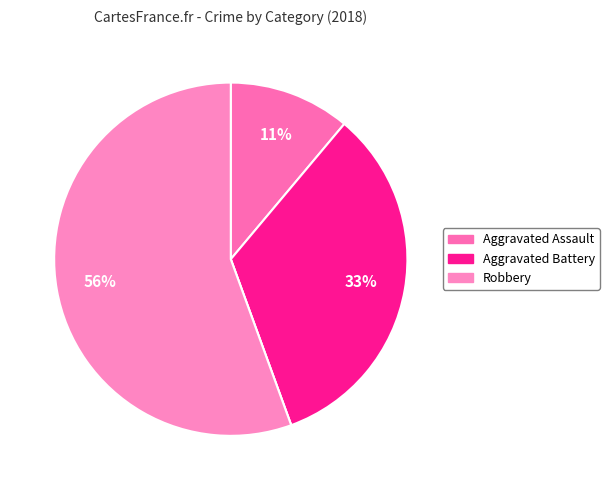

How many segments does this pie chart have?

4